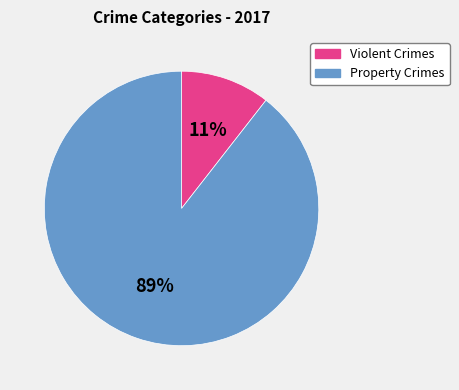

Is there any slice that represents more than half of the pie?

Yes